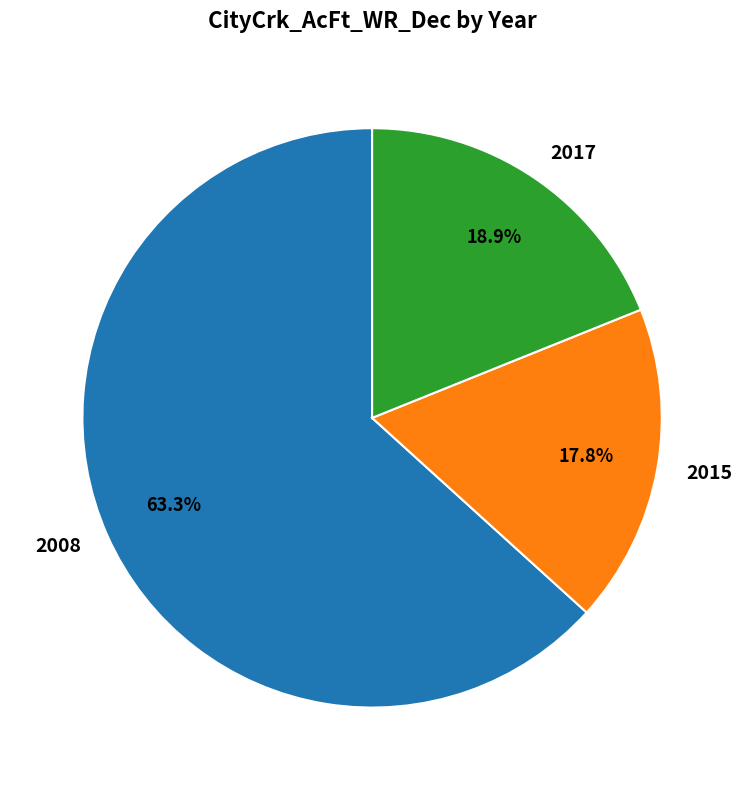

Is there any slice that represents more than half of the pie?

Yes